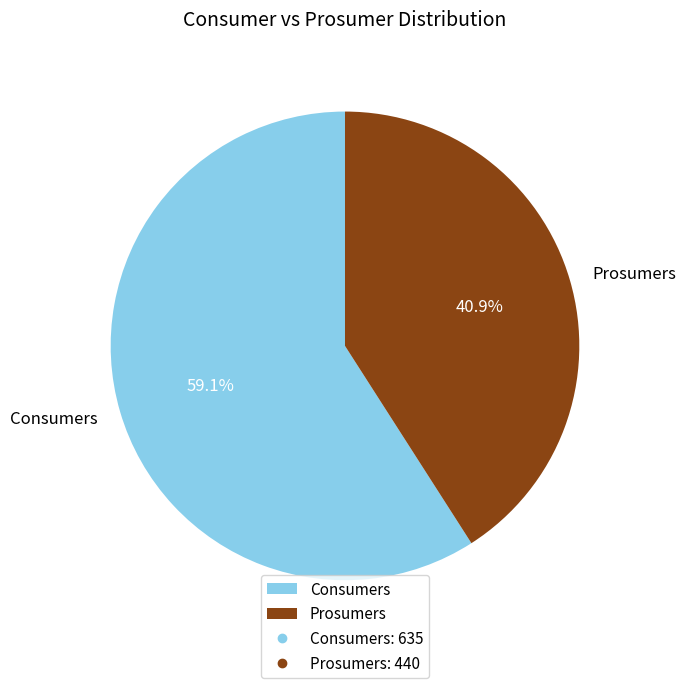

Which category accounts for the majority?

Consumers